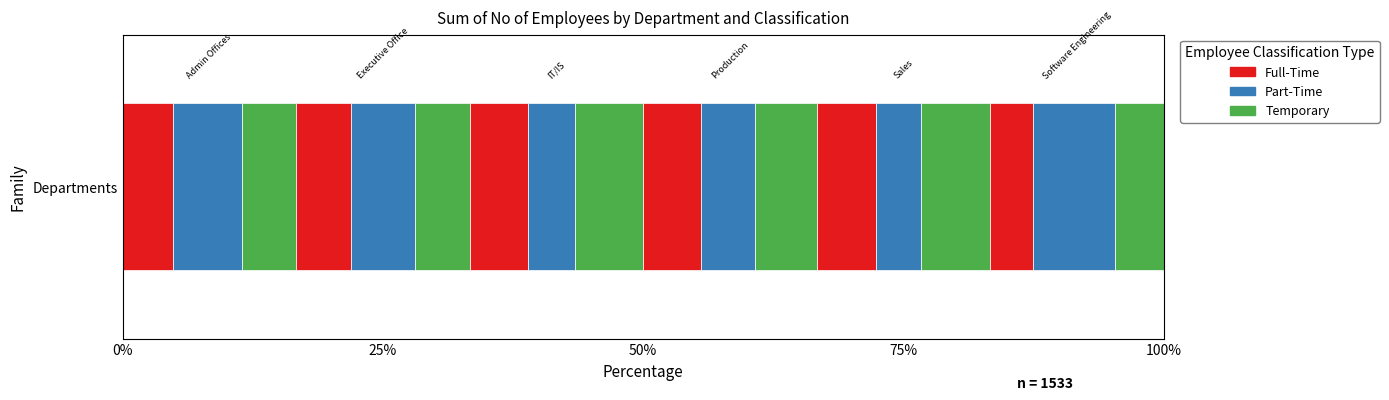

What is the label of the 4th bar from the right?

IT/IS